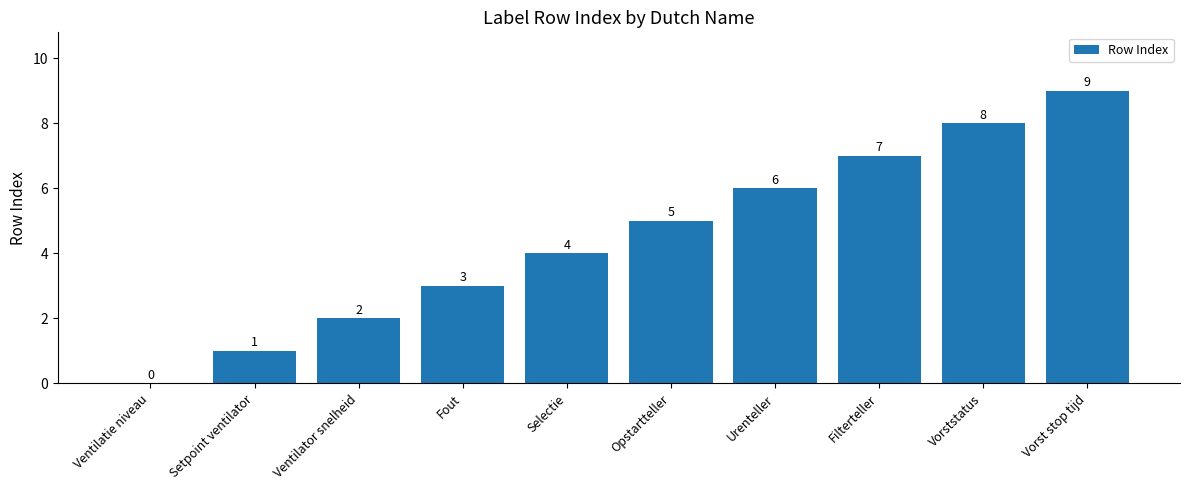

Which label corresponds to the largest value in the chart?

Vorst stop tijd